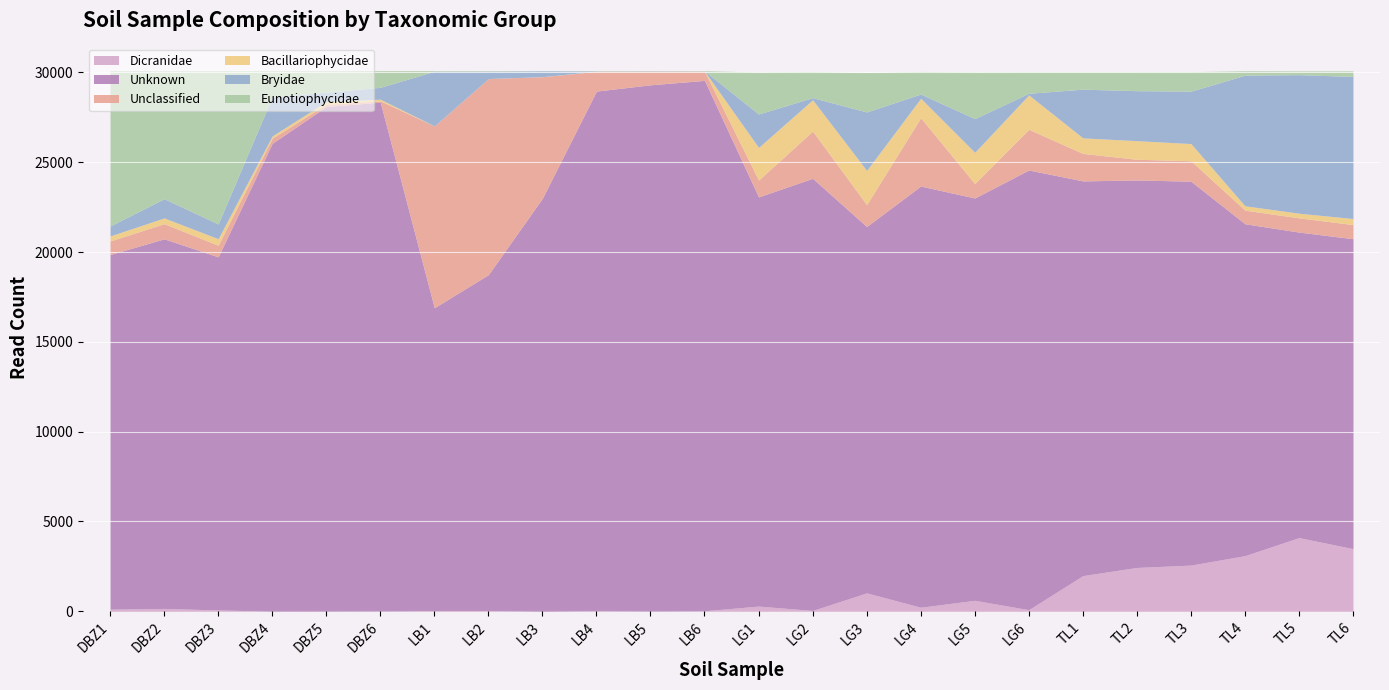

What is the label of the 22nd point from the left?

TL4